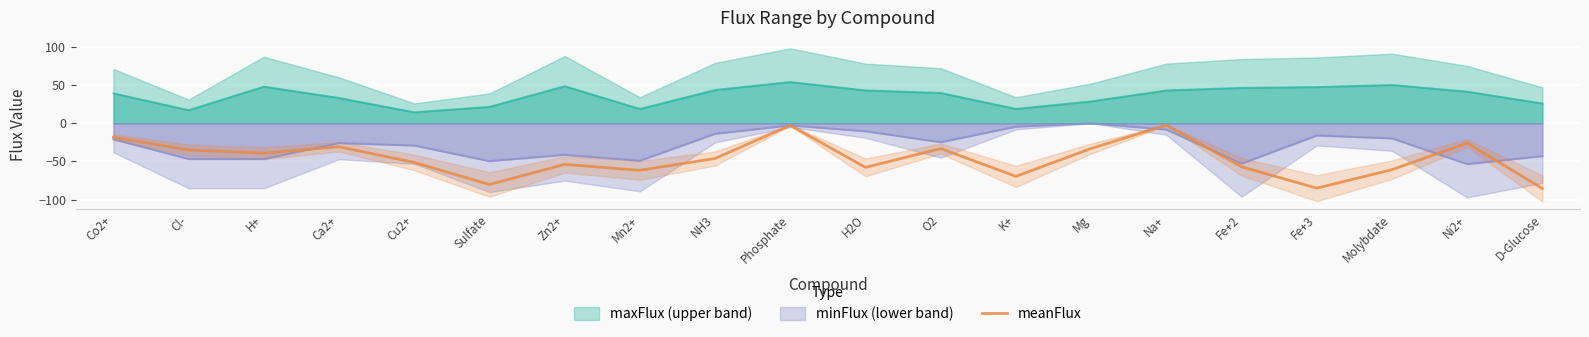

True or false: there are more than 0 points higher than both neighbors.

True